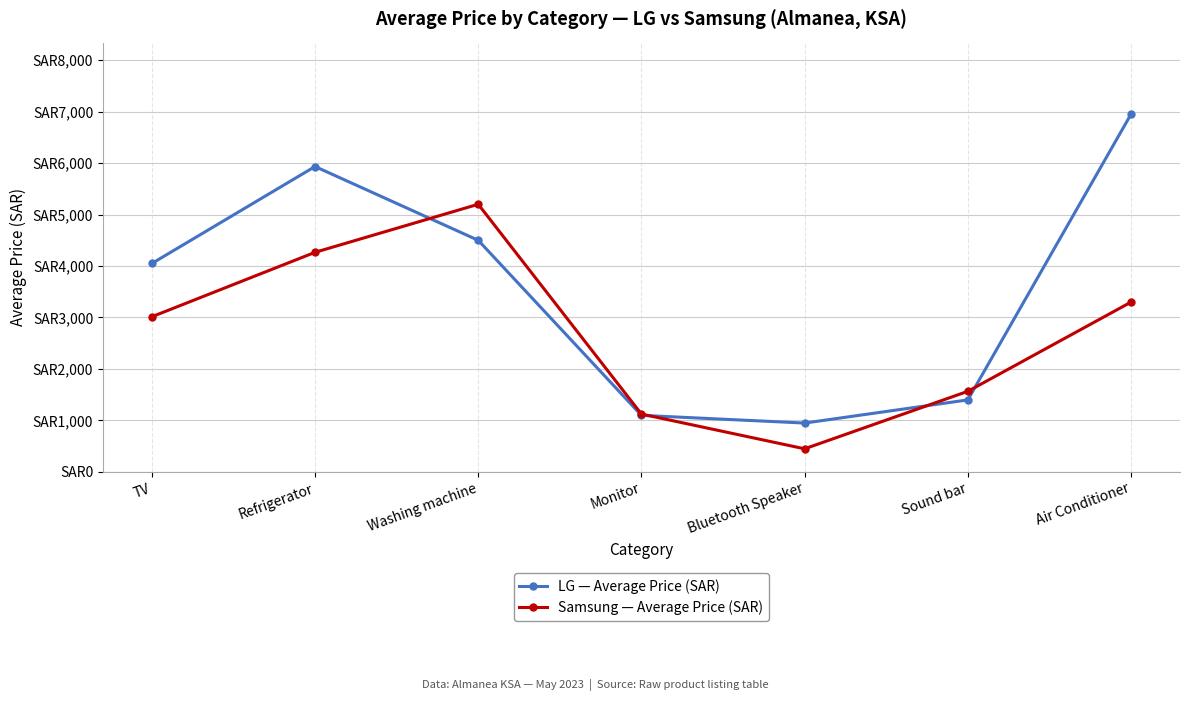

Is this an area chart (filled region under the line)?

No